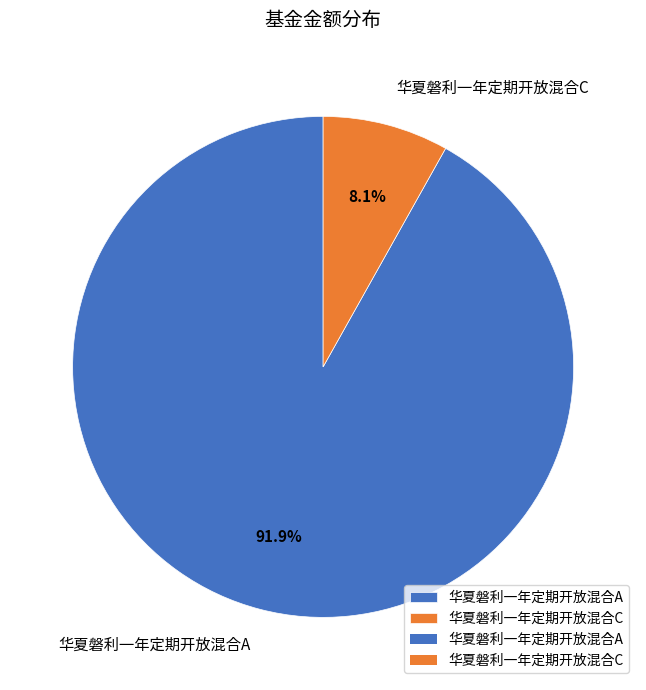

What is the largest slice in the pie chart?

华夏磐利一年定期开放混合A